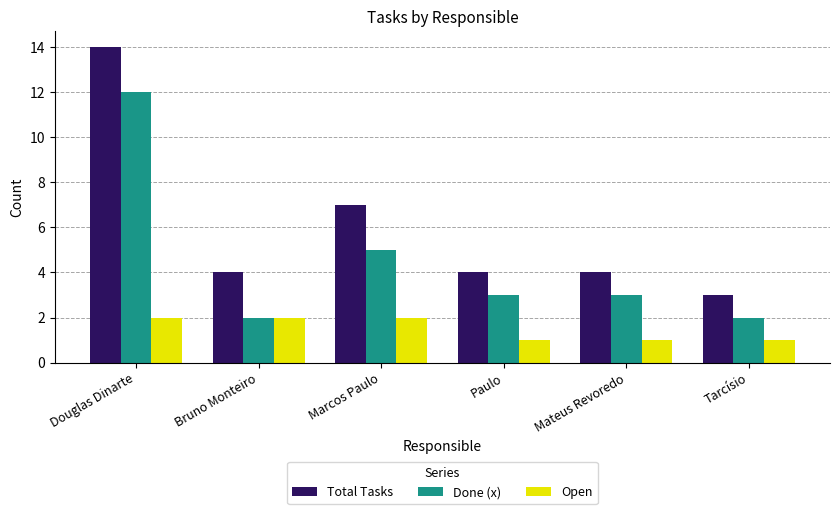

True or false: Done (x) has a value of 3 at Paulo.

True